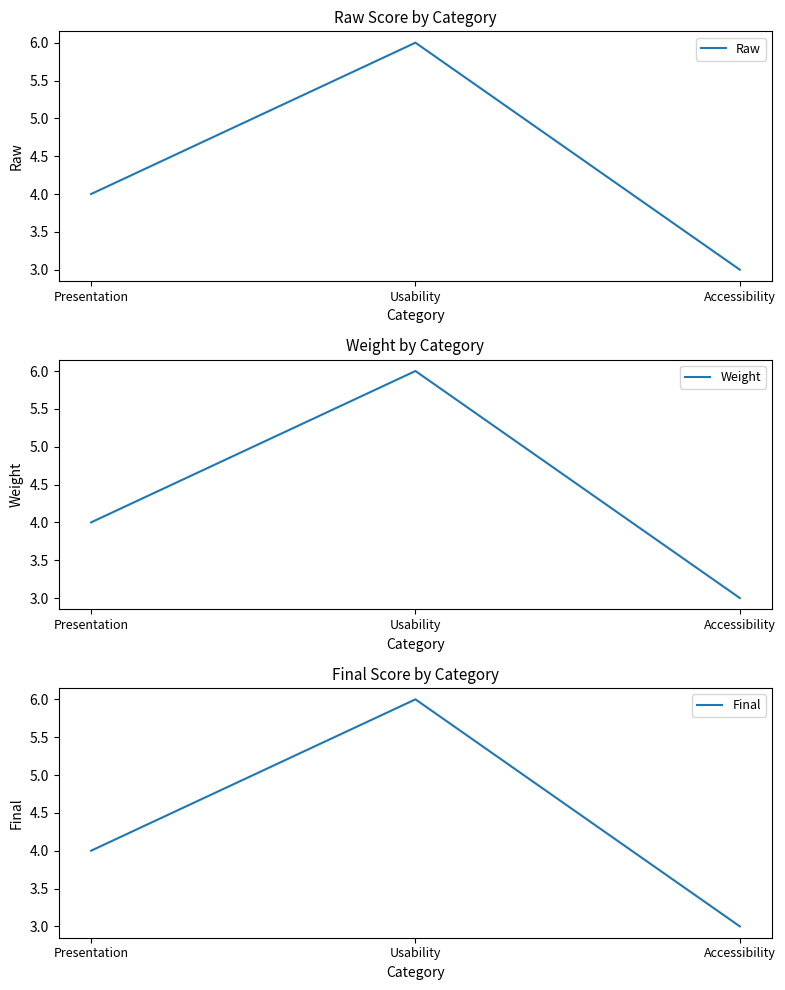

Which has a higher value, Accessibility or Usability?

Usability